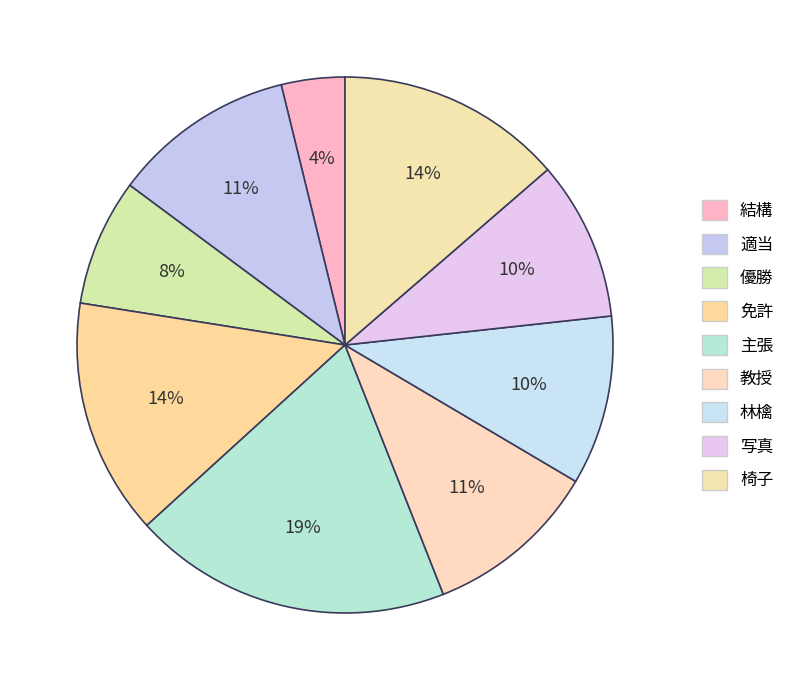

Is there any slice that represents more than half of the pie?

No